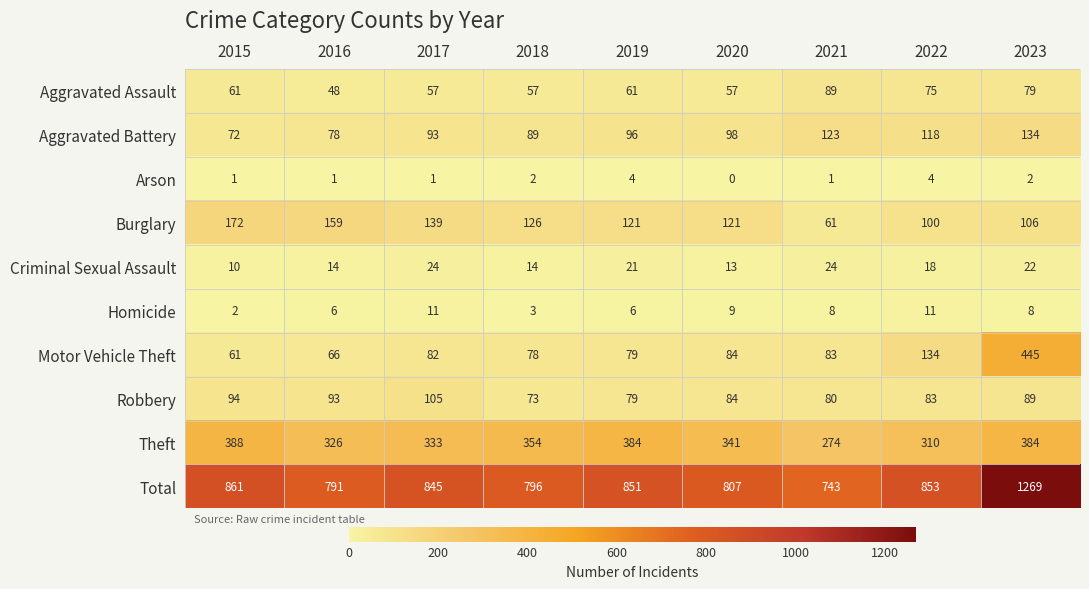

At which category does the chart reach its minimum across all series?

2020